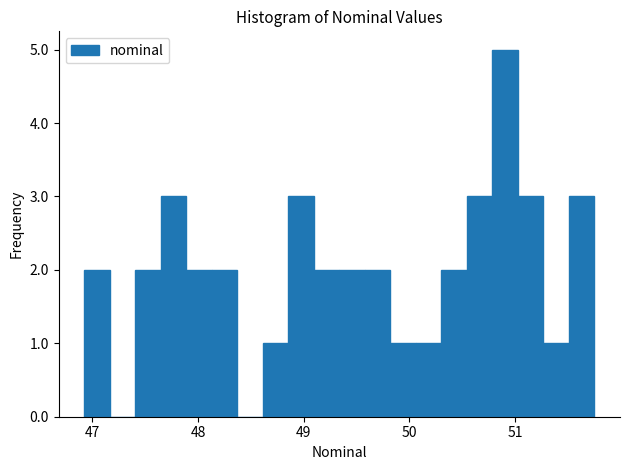

Read against the x-axis, roughly where is the centre of the tallest bar?

50.9